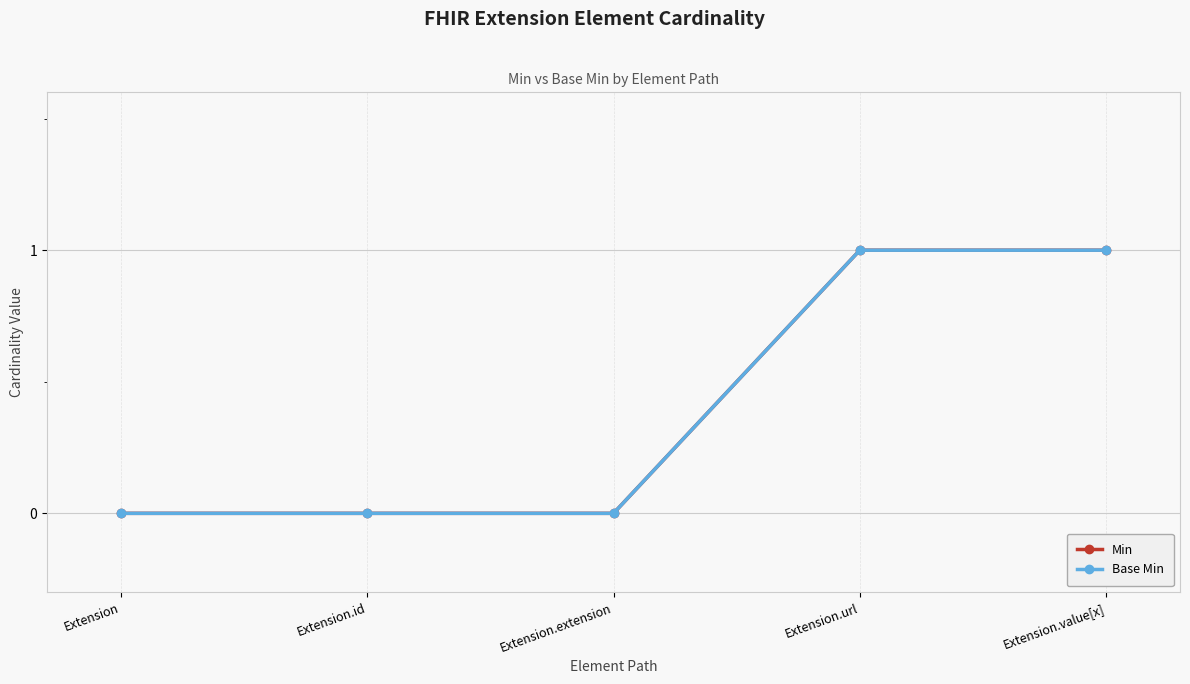

List the labels in order of Base Min value, largest first.

Extension.url, Extension.value[x], Extension, Extension.id, Extension.extension